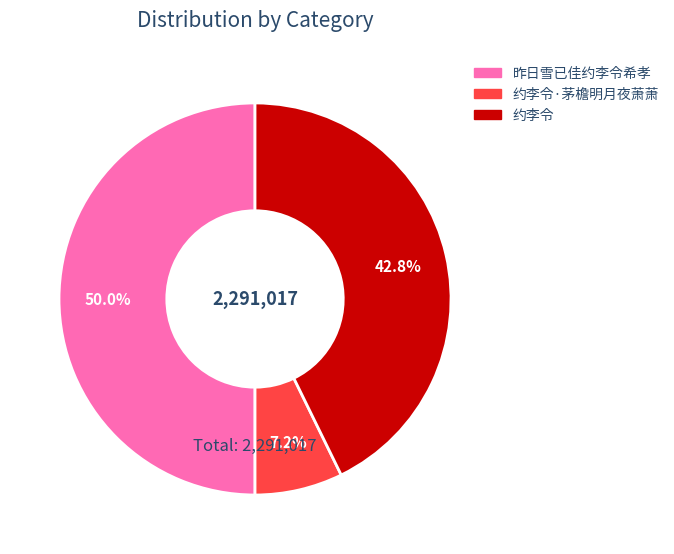

Count the number of slices in the pie.

3